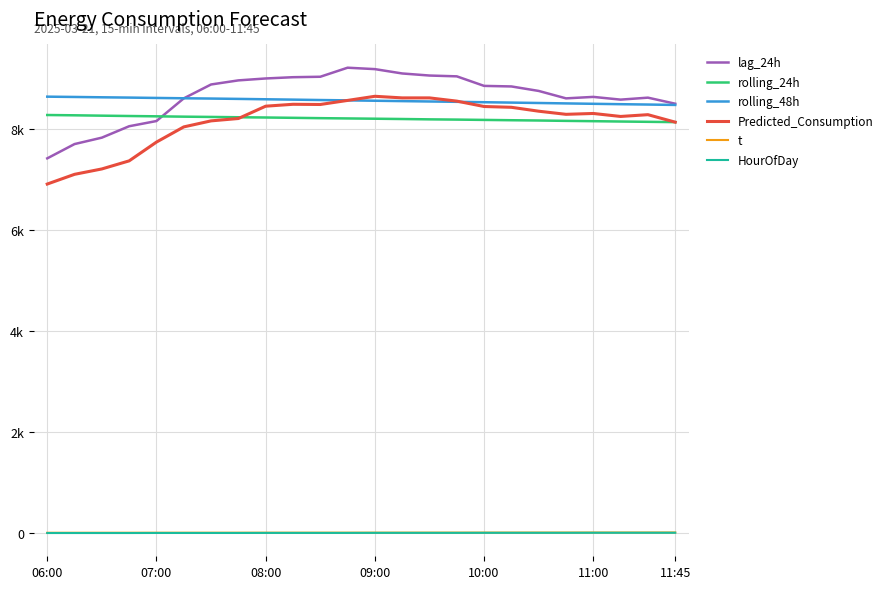

What is the value of the t point at the 18th from the left?

14.7